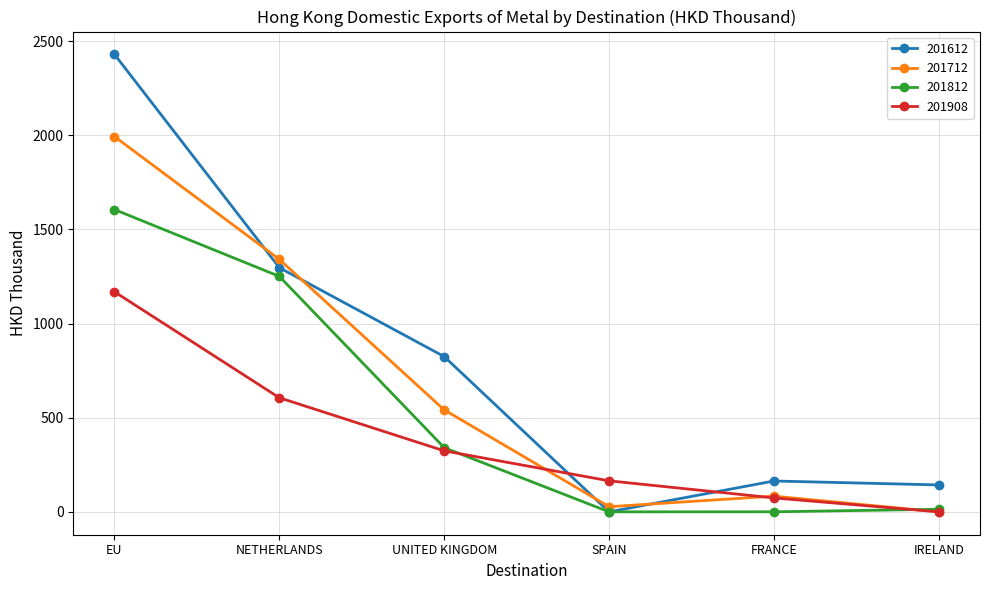

What is the difference between the highest and lowest values at IRELAND?

143.0